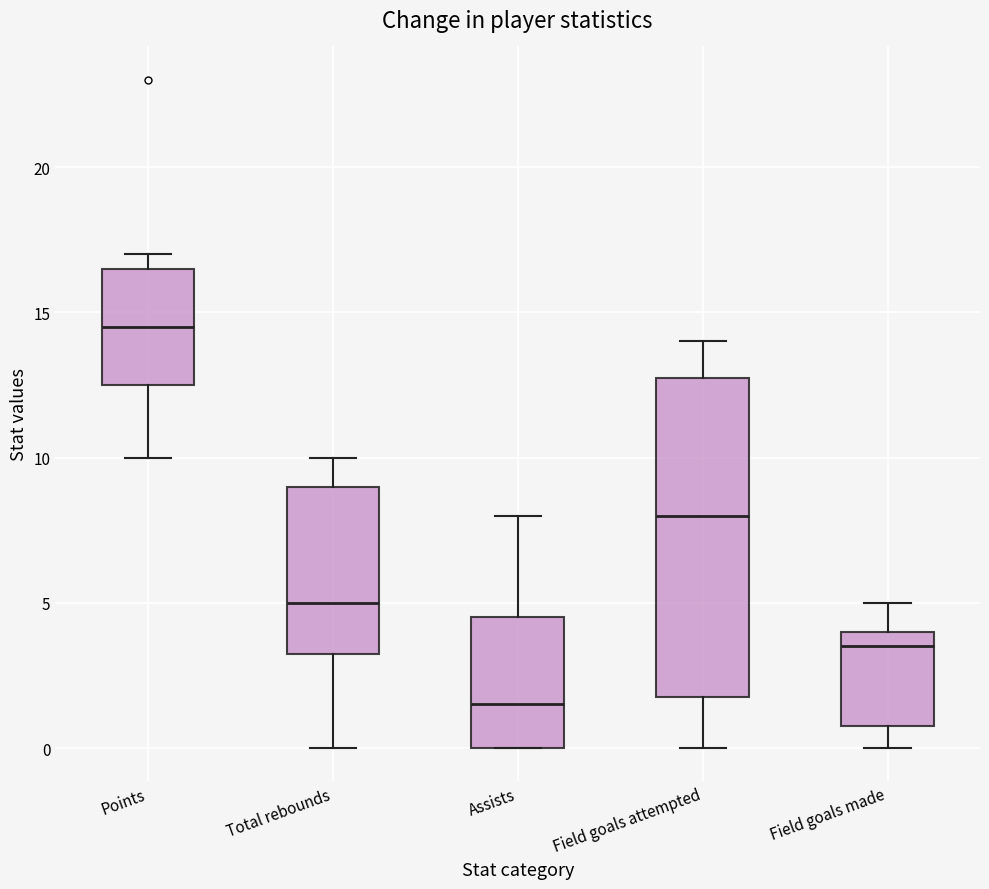

Where does the upper whisker of the box for Total rebounds end on the y-axis? The values are not printed on the chart, so give them approximately, as read against the axis.

10.0